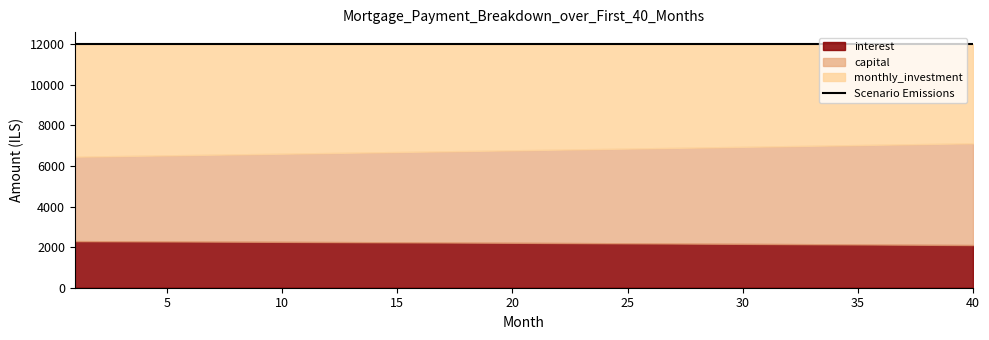

The interest series shows 598.9 at 37. True or false?

False